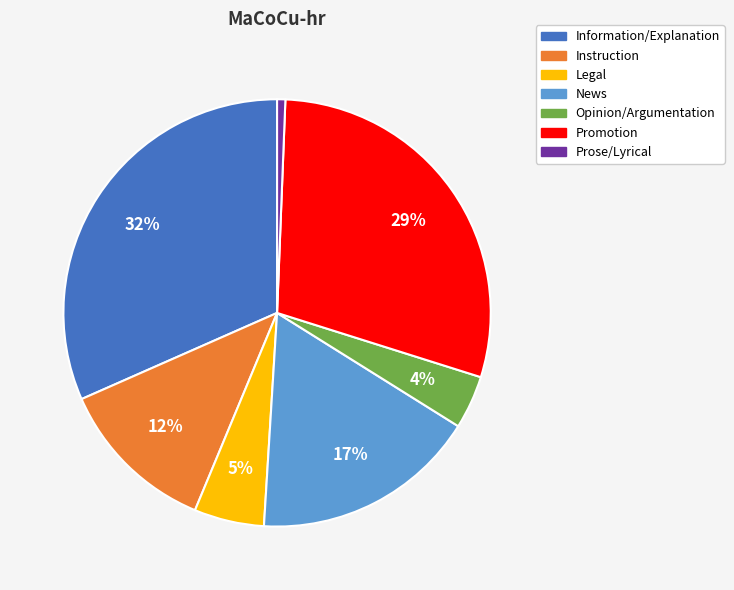

How many slices are in this pie chart?

7